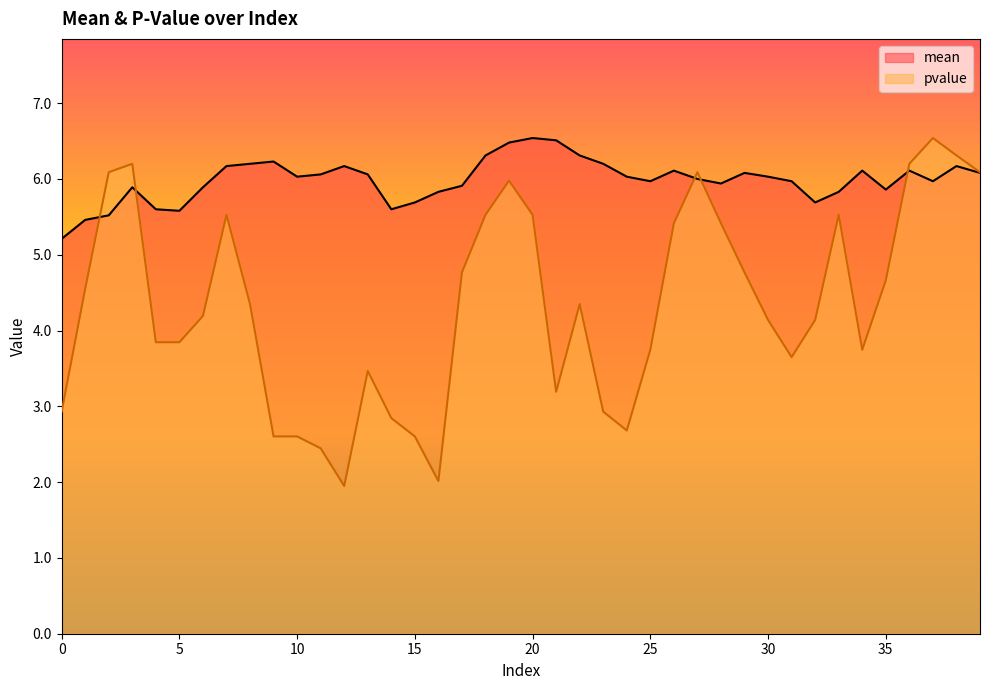

How many times do pvalue and mean cross each other?

5